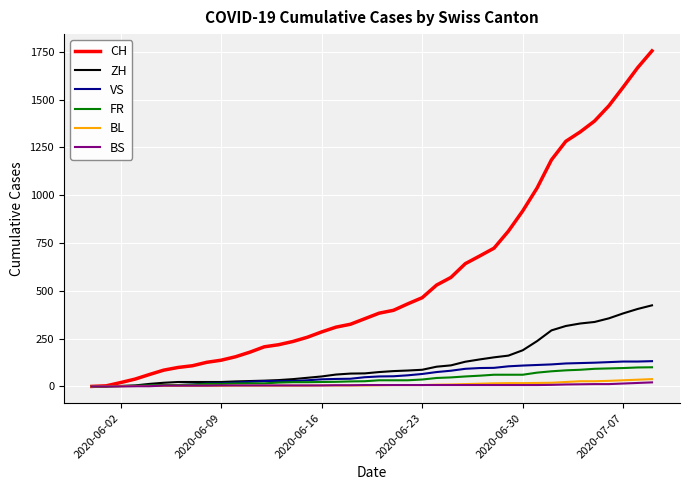

Does the chart display data point markers on the line(s)?

No